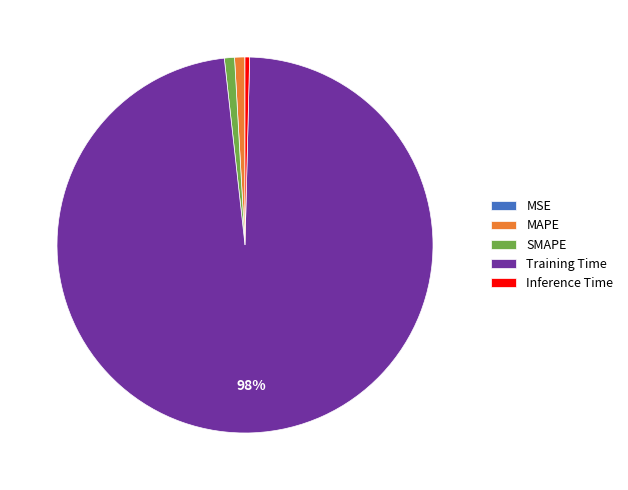

What percentage is the SMAPE slice, to the nearest percent?

1%